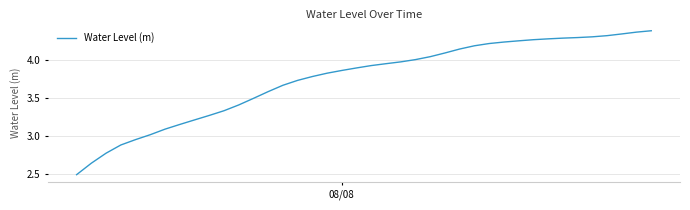

What is the minimum value shown in the chart?

2.5